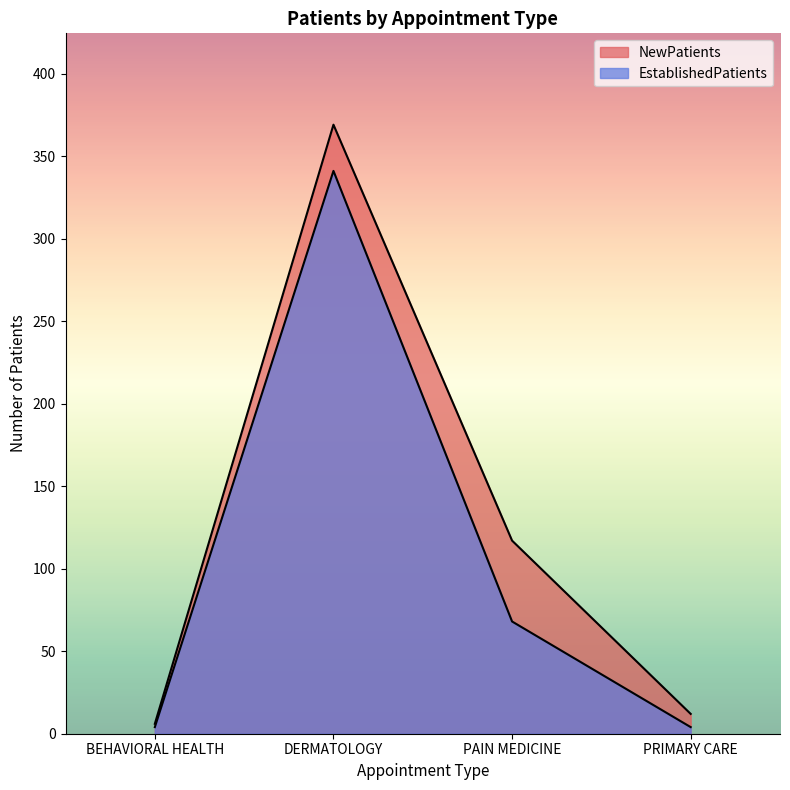

At which category is the sum across all series the highest?

DERMATOLOGY